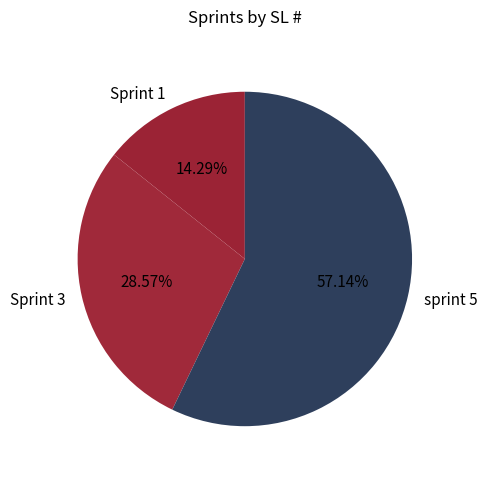

To the nearest percent, what is the difference between the Sprint 3 and Sprint 1 slice percentages?

14%